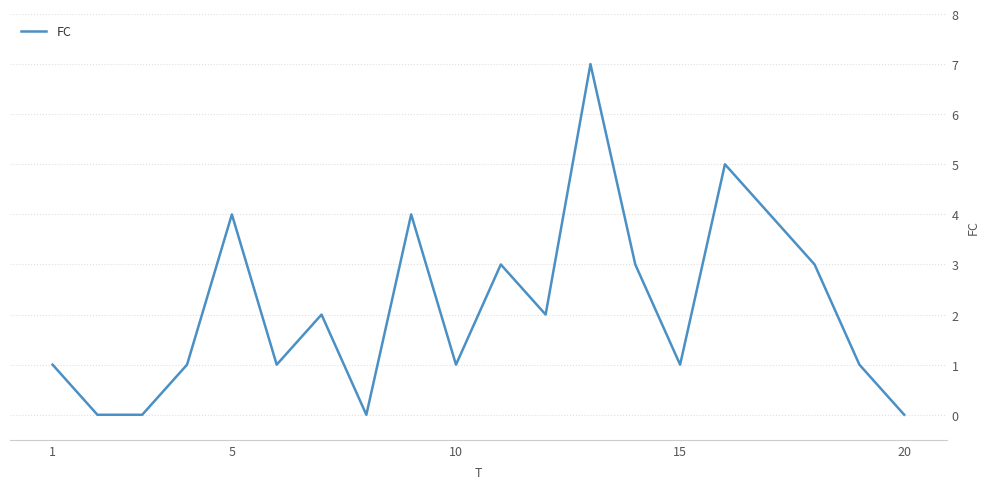

Does the chart display data point markers on the line(s)?

No